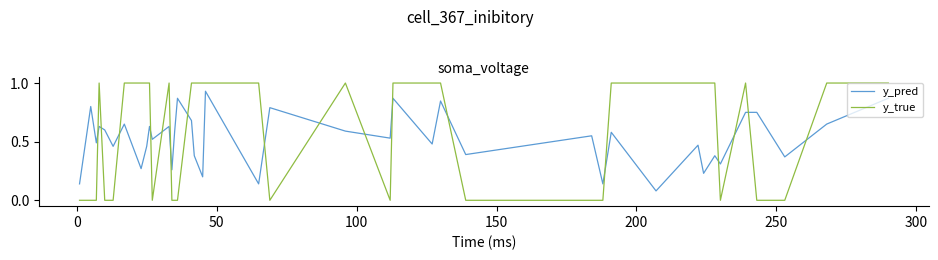

What is the maximum value for y_true?

1.0